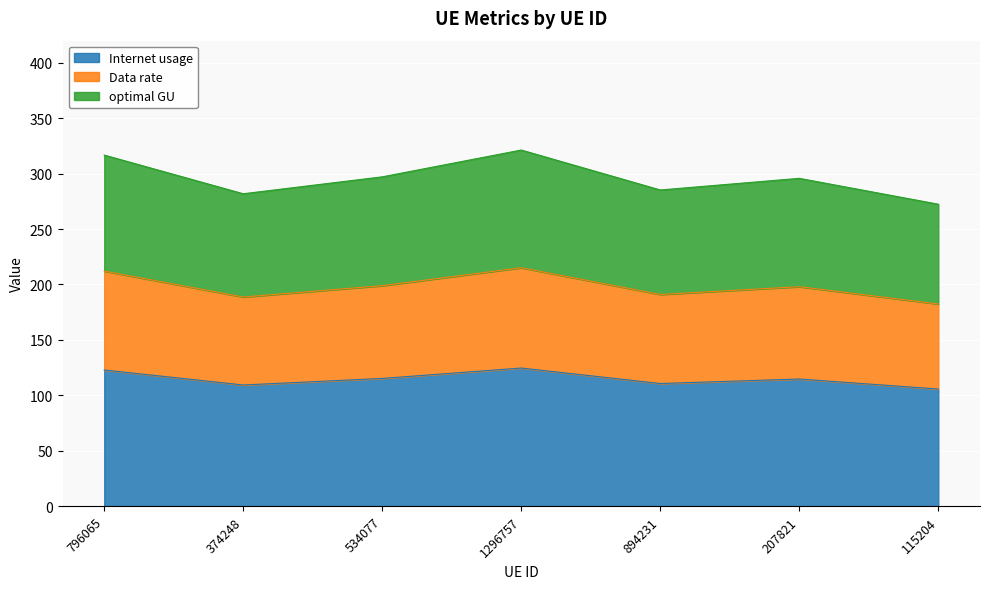

Which category has the lowest value in the Internet usage series?

115204